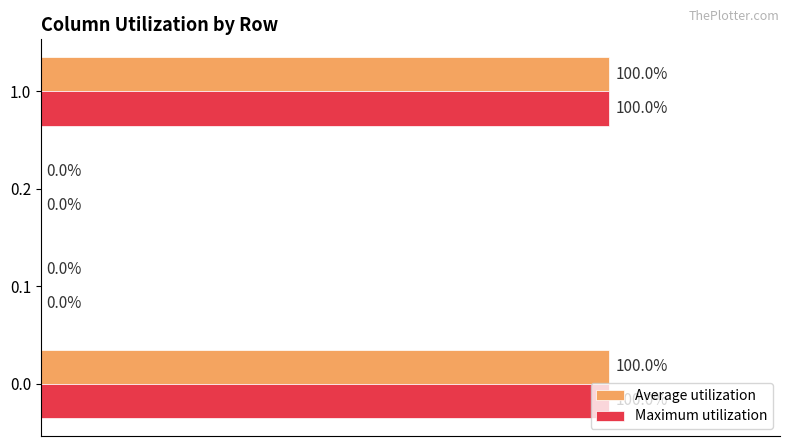

Reading left to right, list all the values displayed in this chart.

Average utilization: 100	0	0	100
Maximum utilization: 100	0	0	100